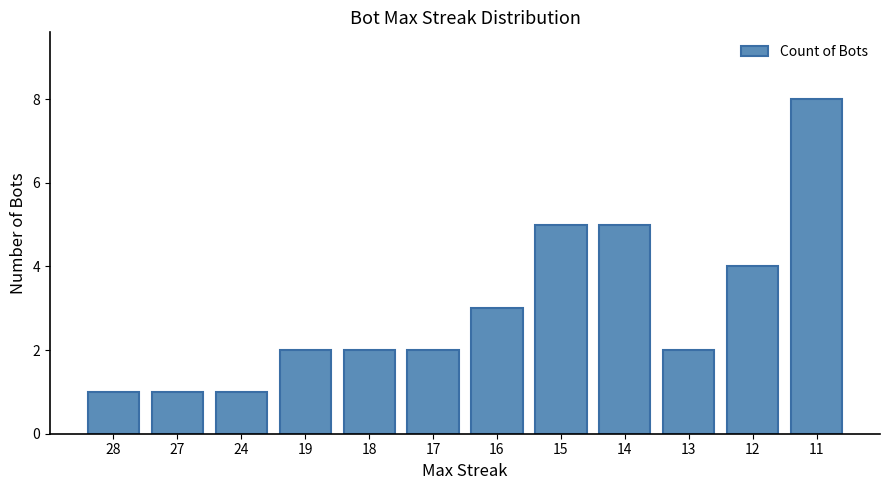

Reading right to left, list all the values displayed in this chart.

11=8	12=4	13=2	14=5	15=5	16=3	17=2	18=2	19=2	24=1	27=1	28=1